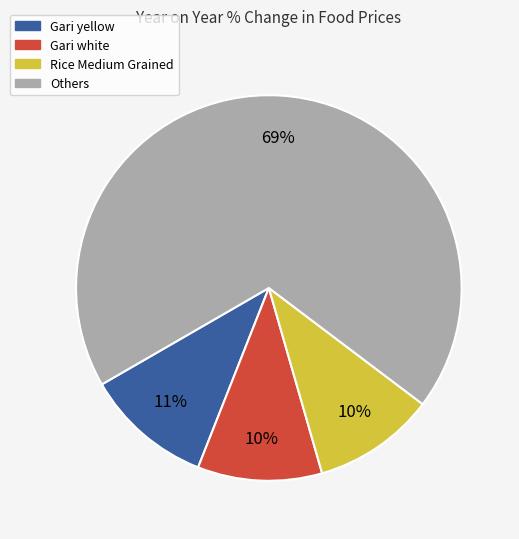

Count the number of slices in the pie.

4